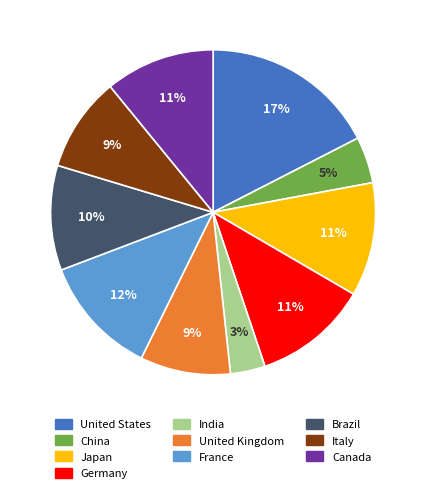

The Italy slice represents 9% of the pie. True or false?

True